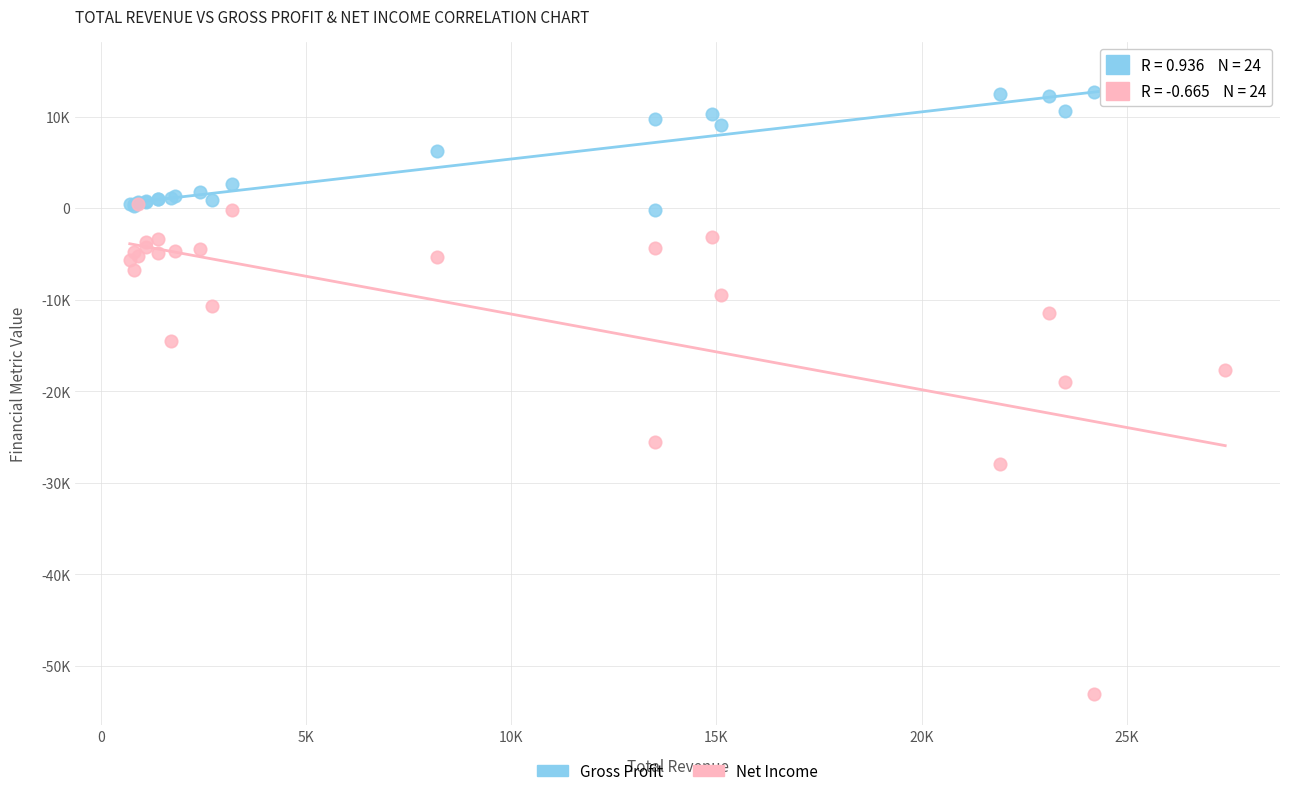

What are all the series names shown in the legend?

Gross Profit, Net Income